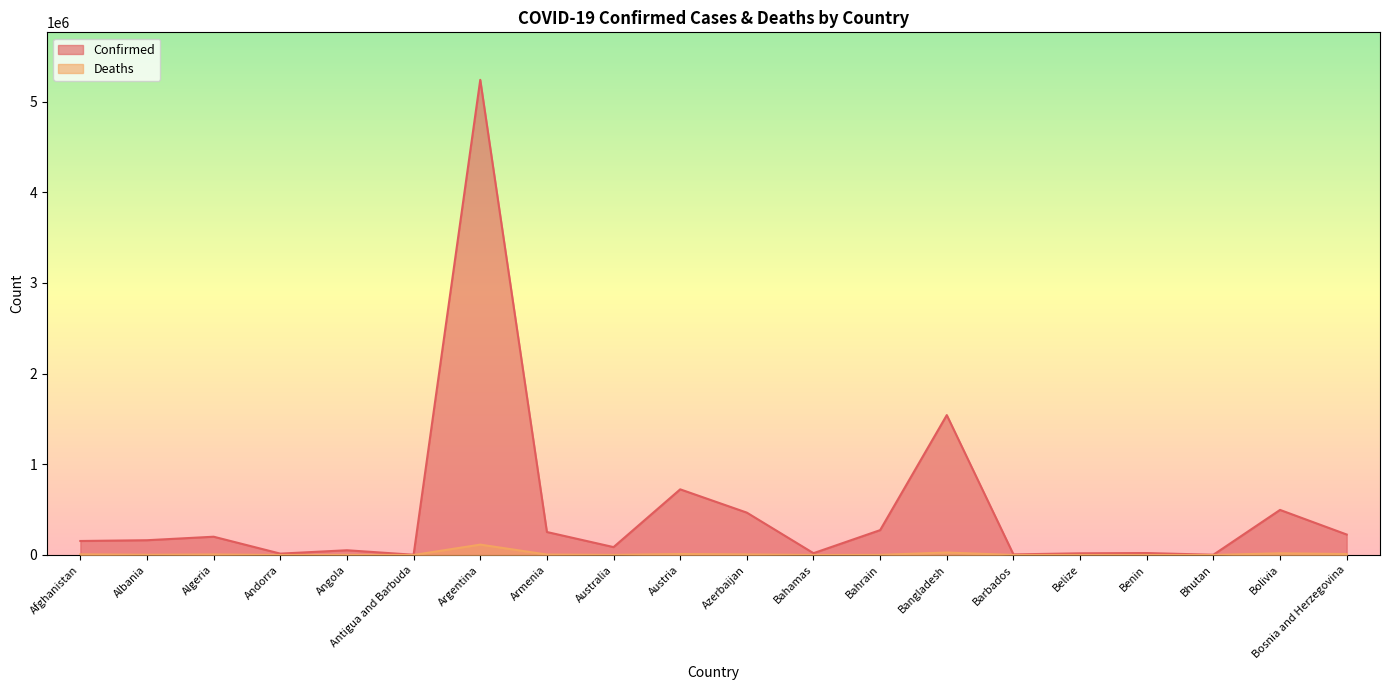

At which label does Deaths reach its peak?

Argentina